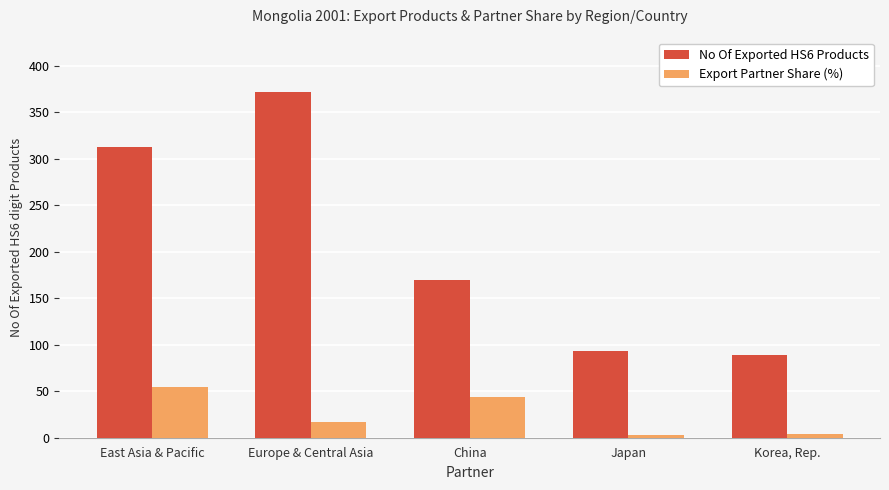

What is the value of the Export Partner Share (%) bar at the 5th from the left?

3.8